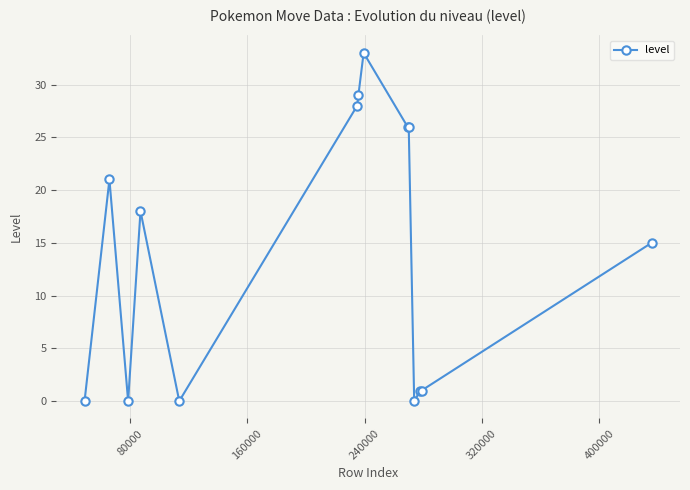

Count the number of data series in this chart.

1